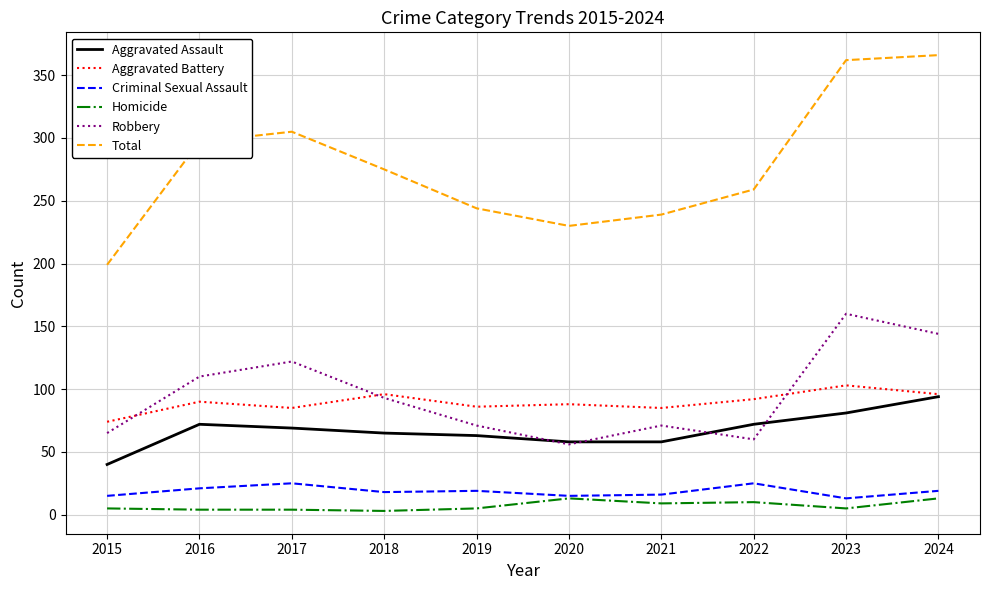

Does the chart have visible grid lines?

Yes